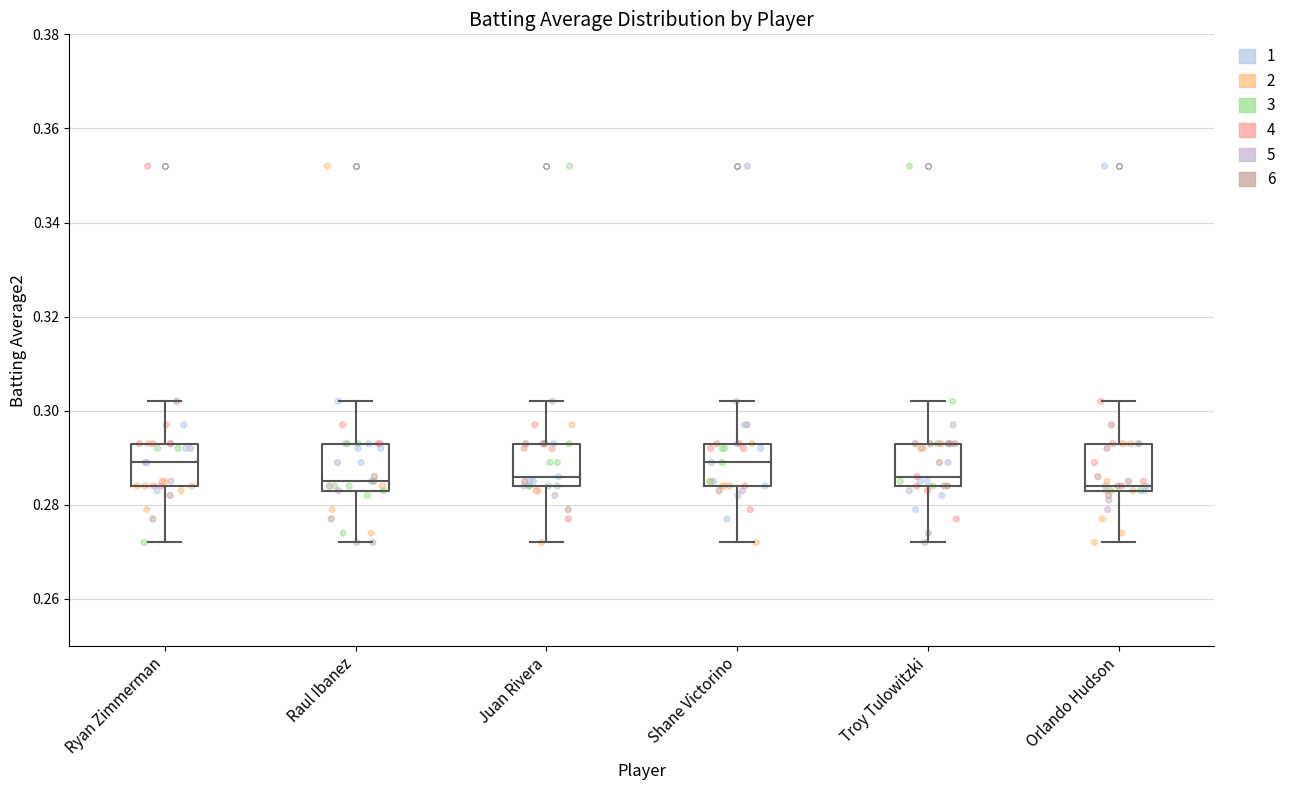

Reading left to right, read every box against the y-axis: the position of its median line, the range the box covers, and the ends of its whiskers. The values are not printed on the chart, so give them approximately, as read against the axis.

Ryan Zimmerman: median 0.290, box 0.284 to 0.294, whiskers 0.272 to 0.302
Raul Ibanez: median 0.286, box 0.284 to 0.294, whiskers 0.272 to 0.302
Juan Rivera: median 0.286, box 0.284 to 0.294, whiskers 0.272 to 0.302
Shane Victorino: median 0.290, box 0.284 to 0.294, whiskers 0.272 to 0.302
Troy Tulowitzki: median 0.286, box 0.284 to 0.294, whiskers 0.272 to 0.302
Orlando Hudson: median 0.284 (just above the box's lower edge), box 0.284 to 0.294, whiskers 0.272 to 0.302